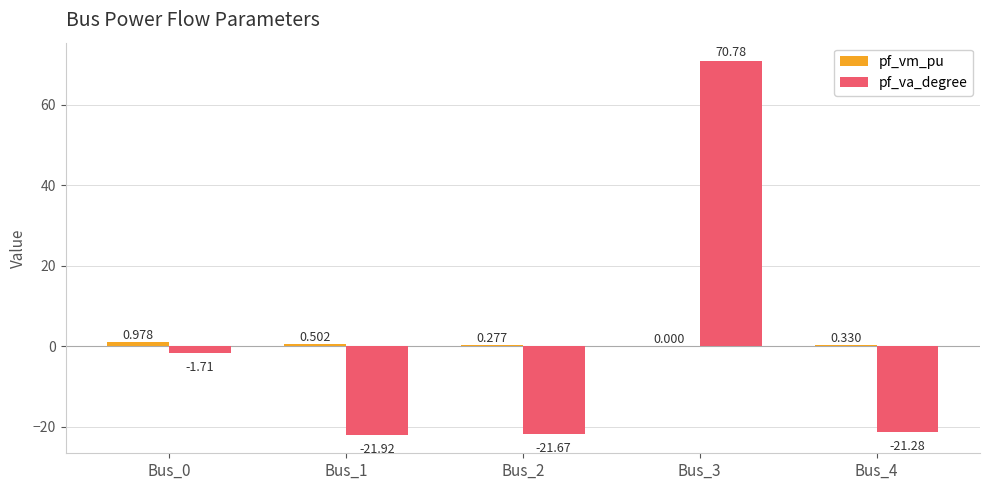

Which series has the largest total across all categories?

pf_va_degree